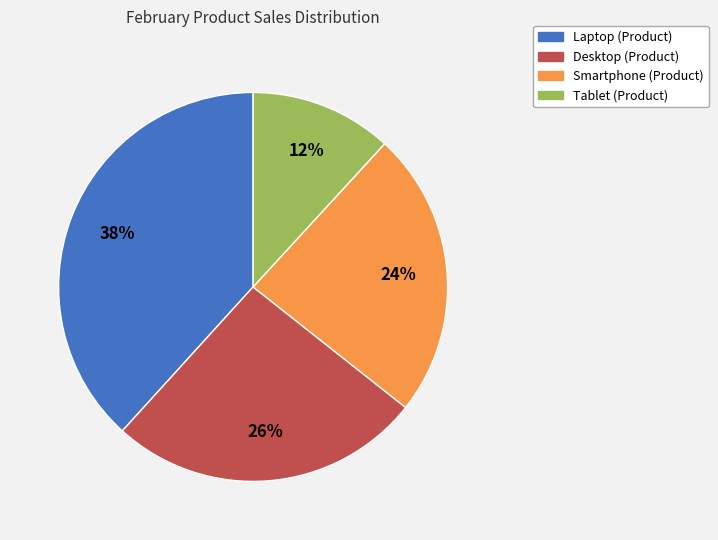

True or false: Laptop accounts for 24% of the total.

False